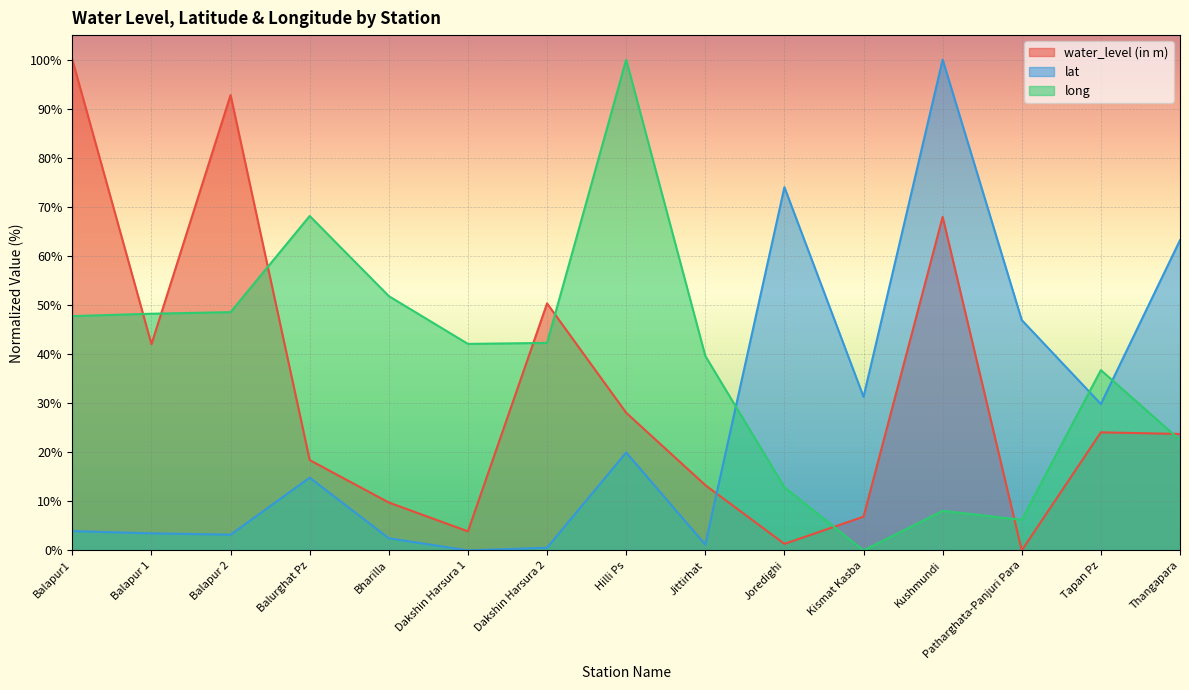

Read the water_level (in m) value at Tapan Pz.

24.1